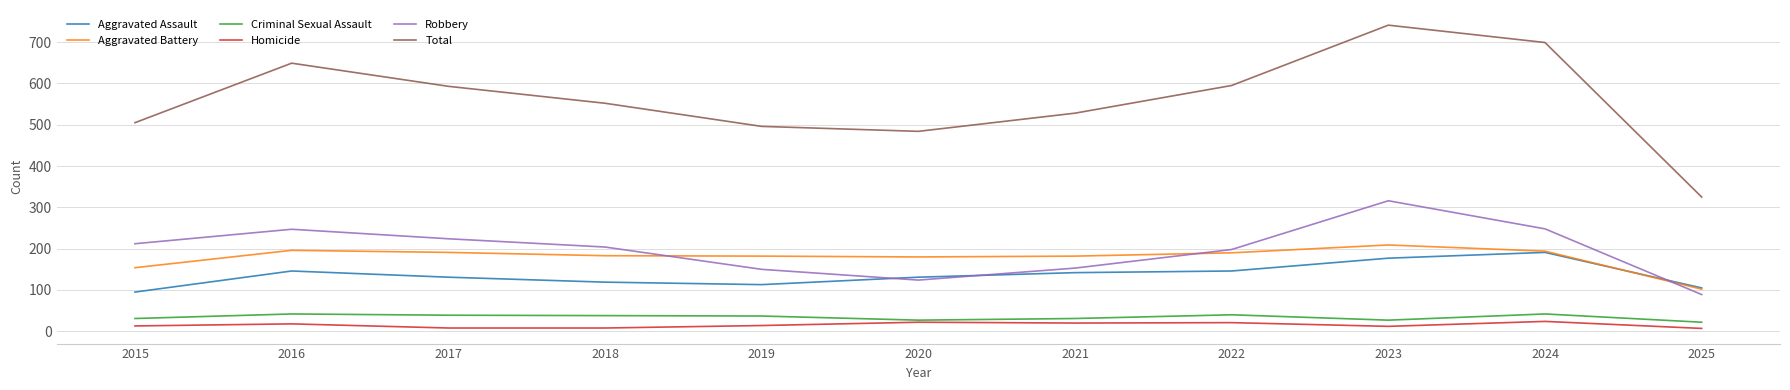

At how many categories does at least one series exceed 286?

11